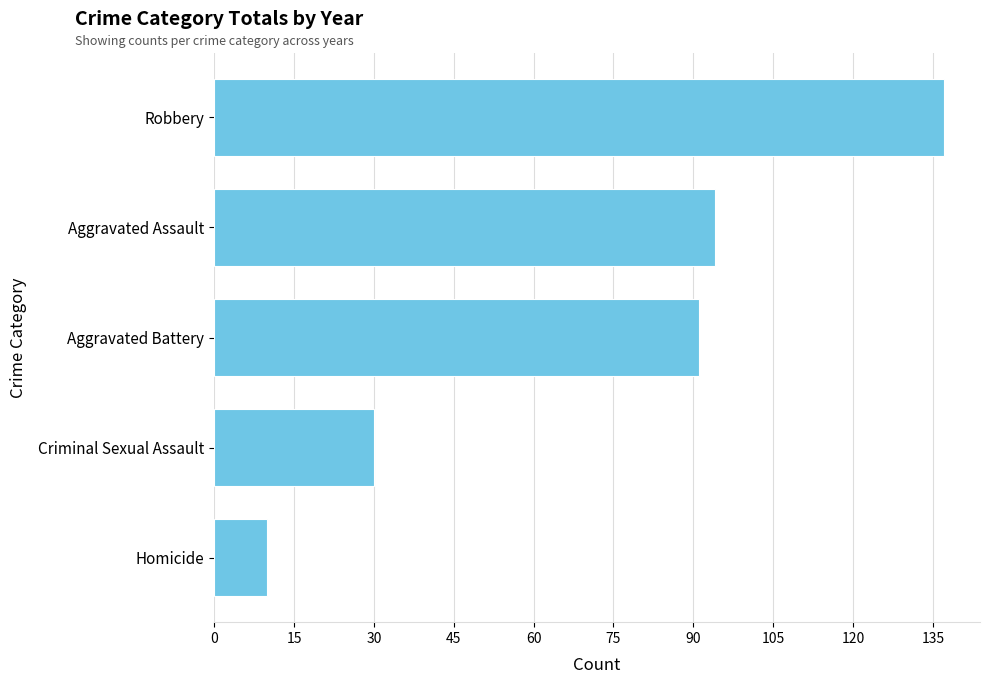

Reading top to bottom, list all the values displayed in this chart.

137	94	91	30	10